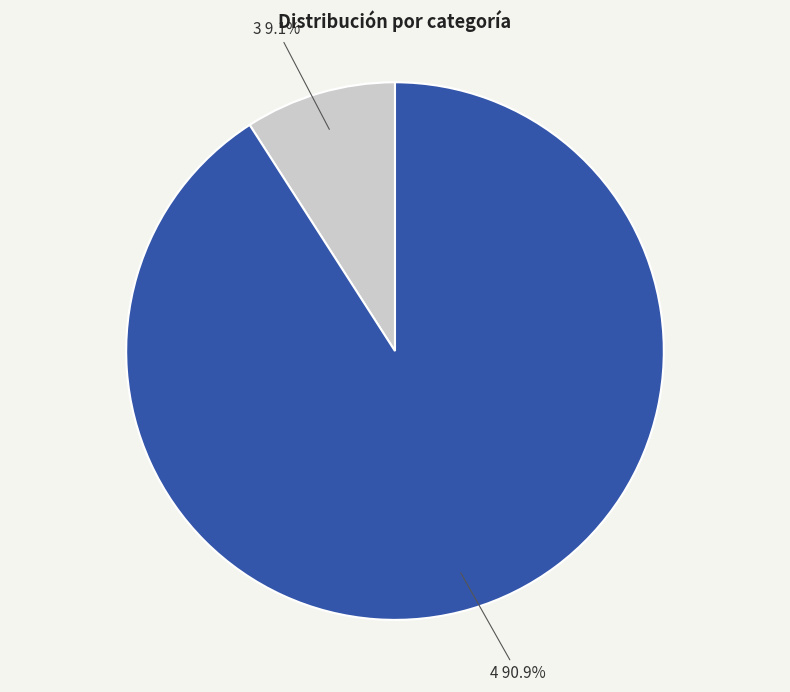

What is the ratio of the value at 4 to the value at 3?

10.0